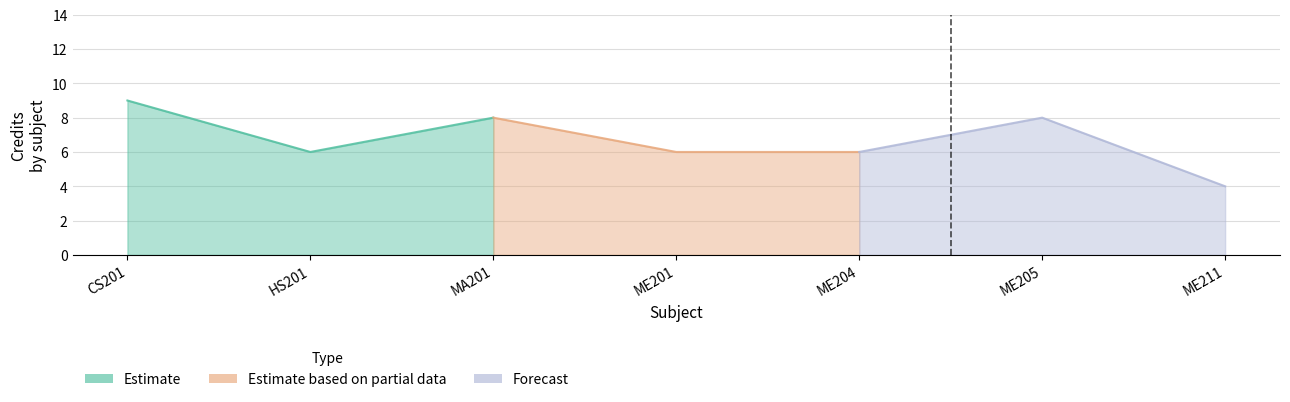

True or false: the data shows 10 at ME204.

False